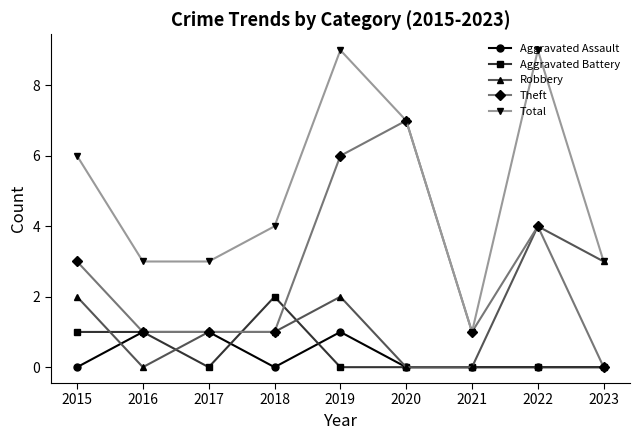

What is the value of the Theft point at the 8th from the left?

4